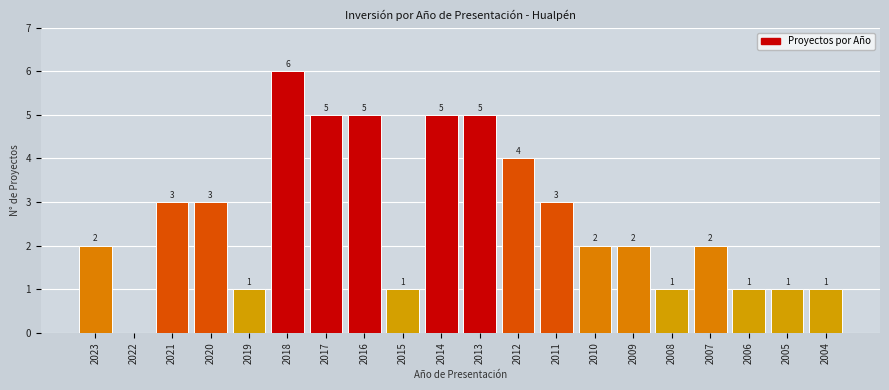

Reading right to left, extract all data points from this chart.

2004=1	2005=1	2006=1	2007=2	2008=1	2009=2	2010=2	2011=3	2012=4	2013=5	2014=5	2015=1	2016=5	2017=5	2018=6	2019=1	2020=3	2021=3	2022=0	2023=2